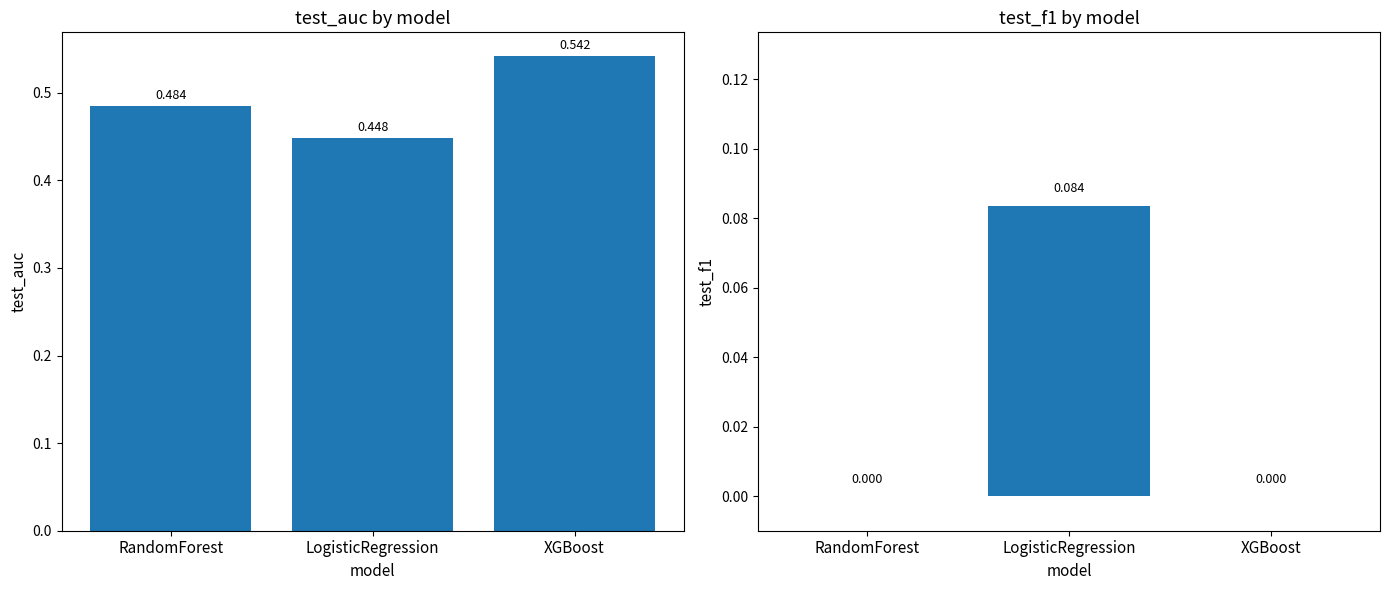

How many bars are there in total?

6